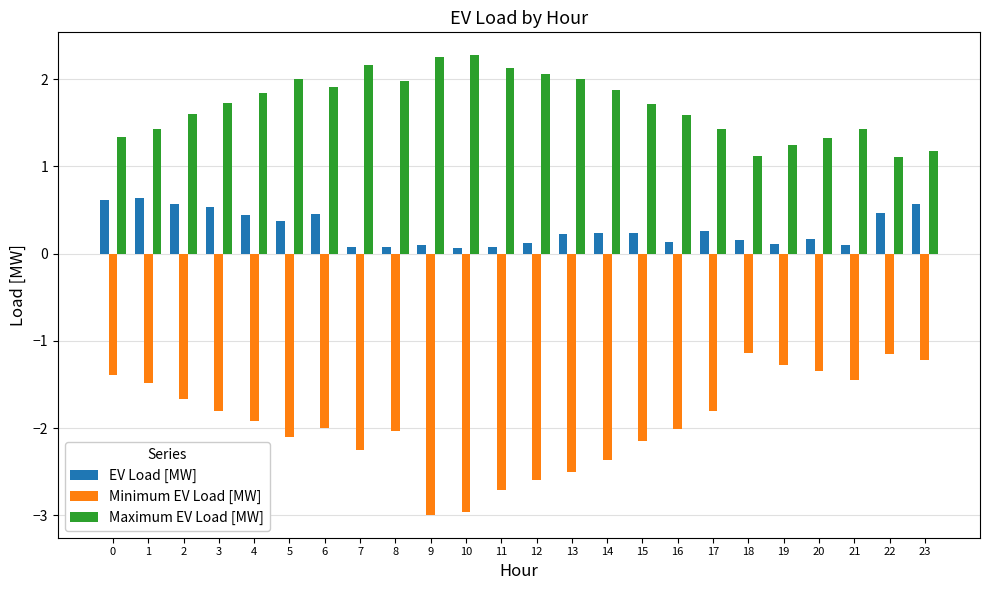

The value of Maximum EV Load [MW] at 21 is 0.6. True or false?

False